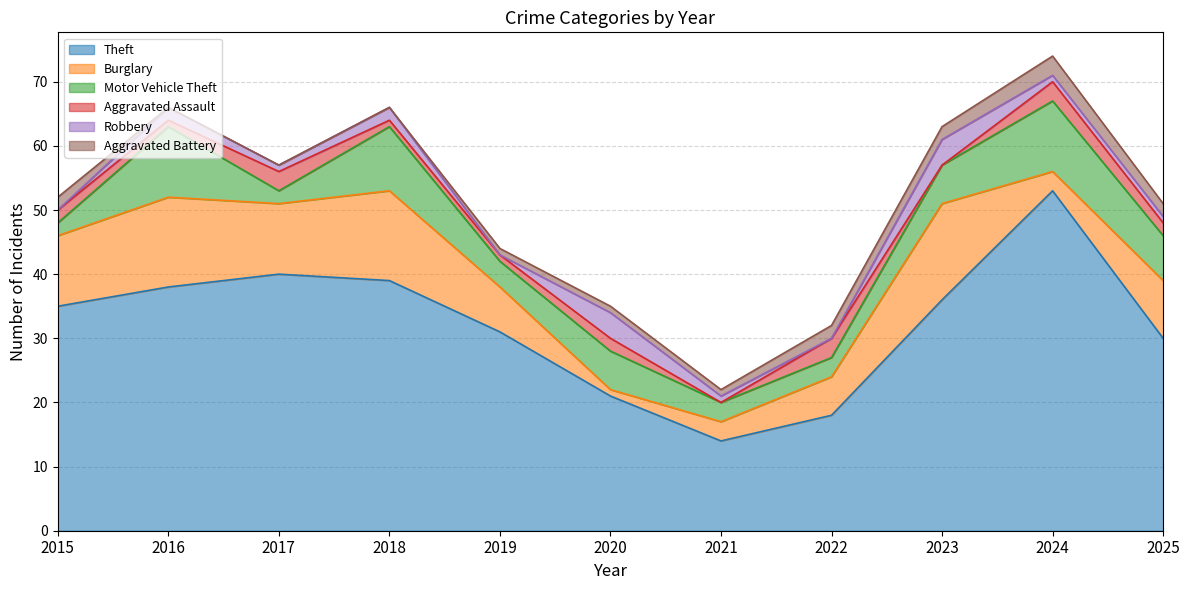

What is the lowest value of the Motor Vehicle Theft series?

2